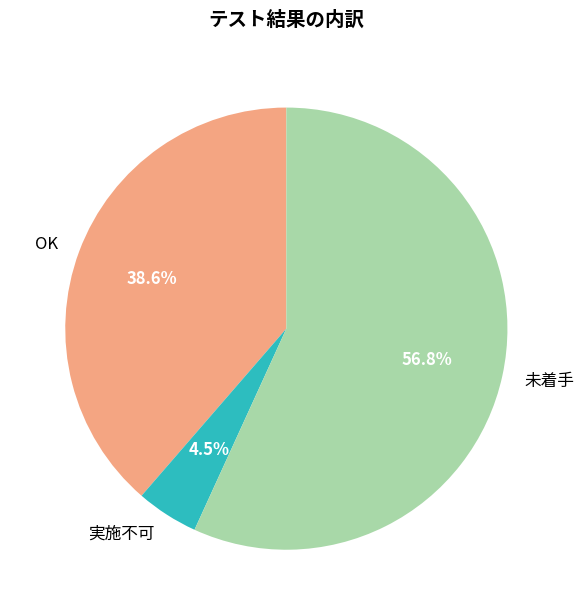

To the nearest percent, what is the average slice percentage?

33%